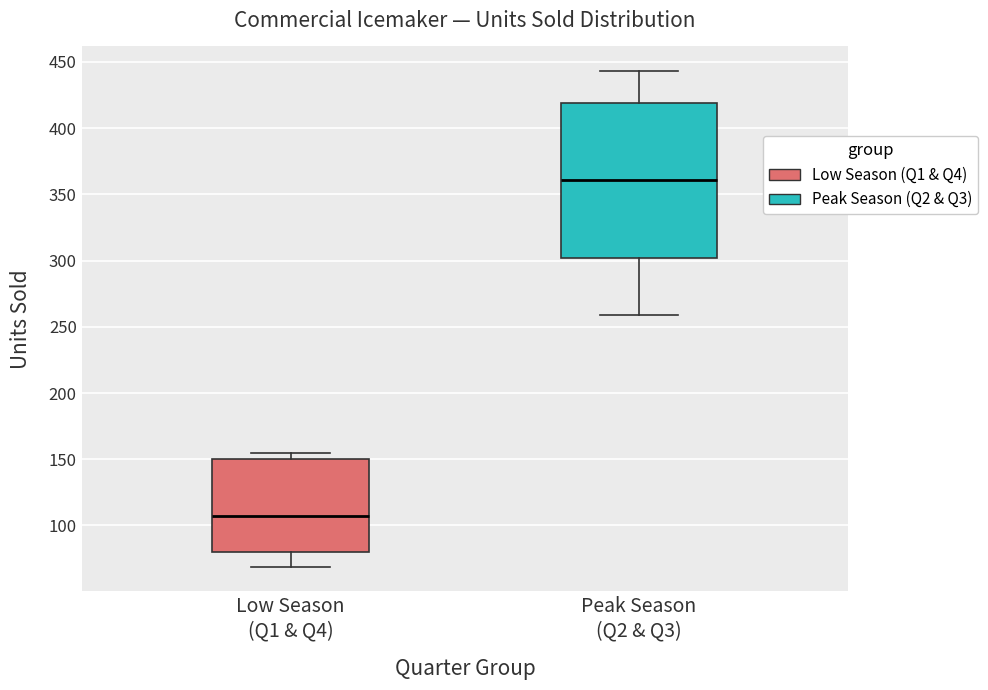

Reading left to right, transcribe this box plot: for each box, give where its median line is, the range the box spans, and where its two whiskers end, as read against the y-axis. The values are not printed on the chart, so give them approximately, as read against the axis.

Low Season (Q1 & Q4): median 105, box 80 to 150, whiskers 70 to 155
Peak Season (Q2 & Q3): median 360, box 300 to 420, whiskers 260 to 445